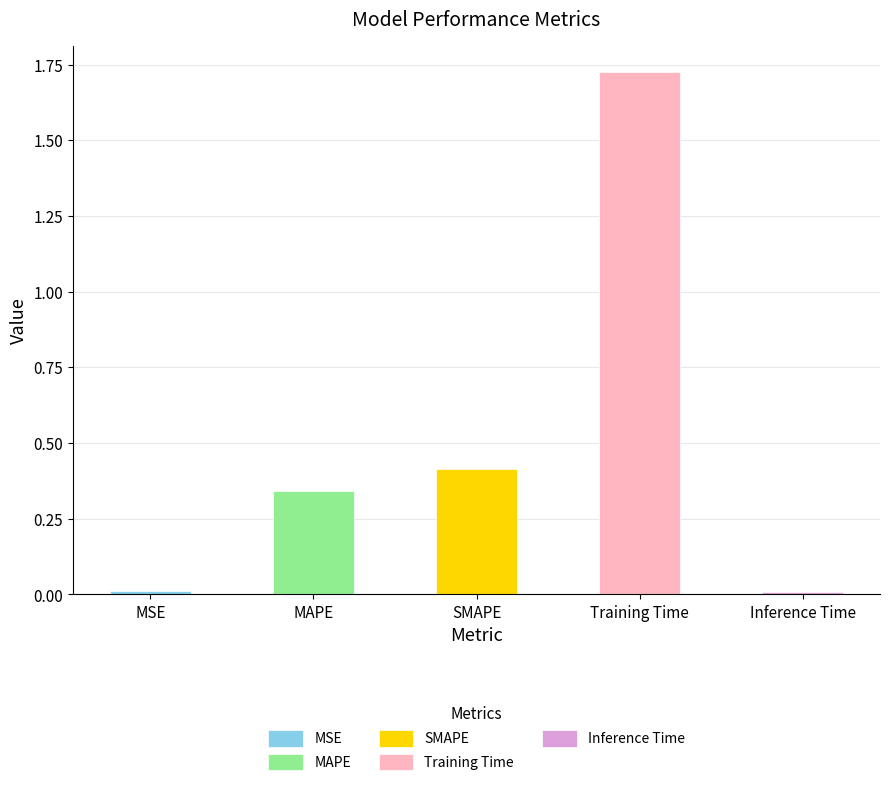

Rank the categories by value from highest to lowest.

Training Time, SMAPE, MAPE, MSE, Inference Time